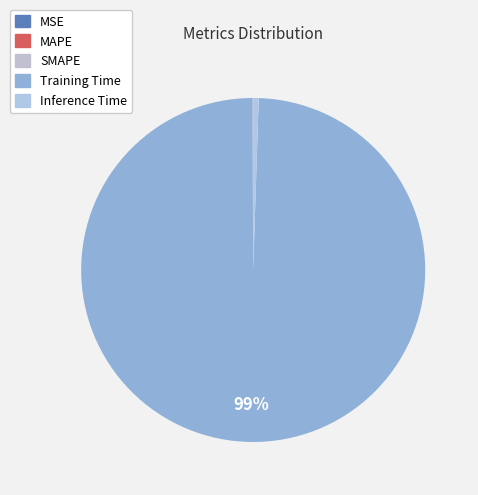

What is the smallest slice in the pie chart?

MSE